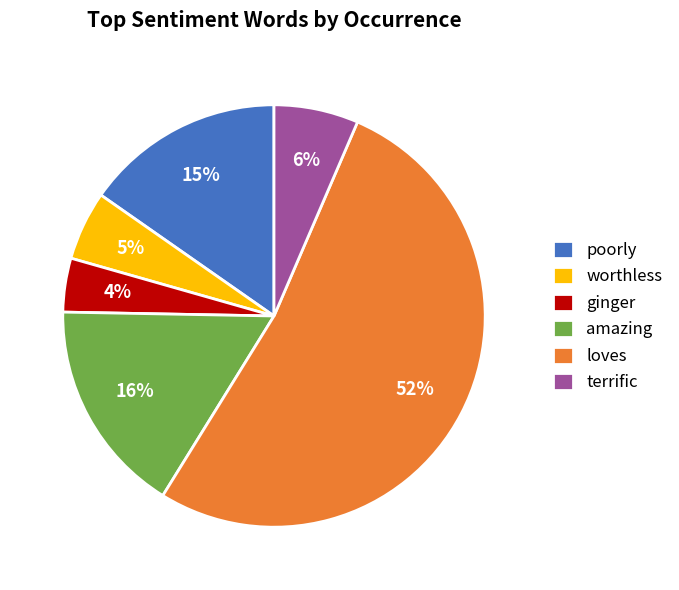

The ginger slice represents 4% of the pie. True or false?

True